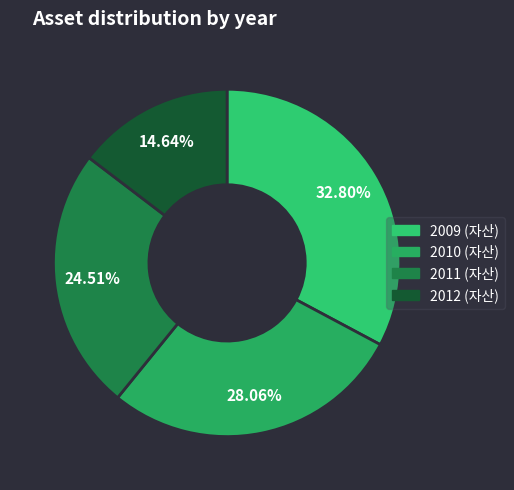

To the nearest percent, what is the difference between the 2010 and 2009 slice percentages?

5%